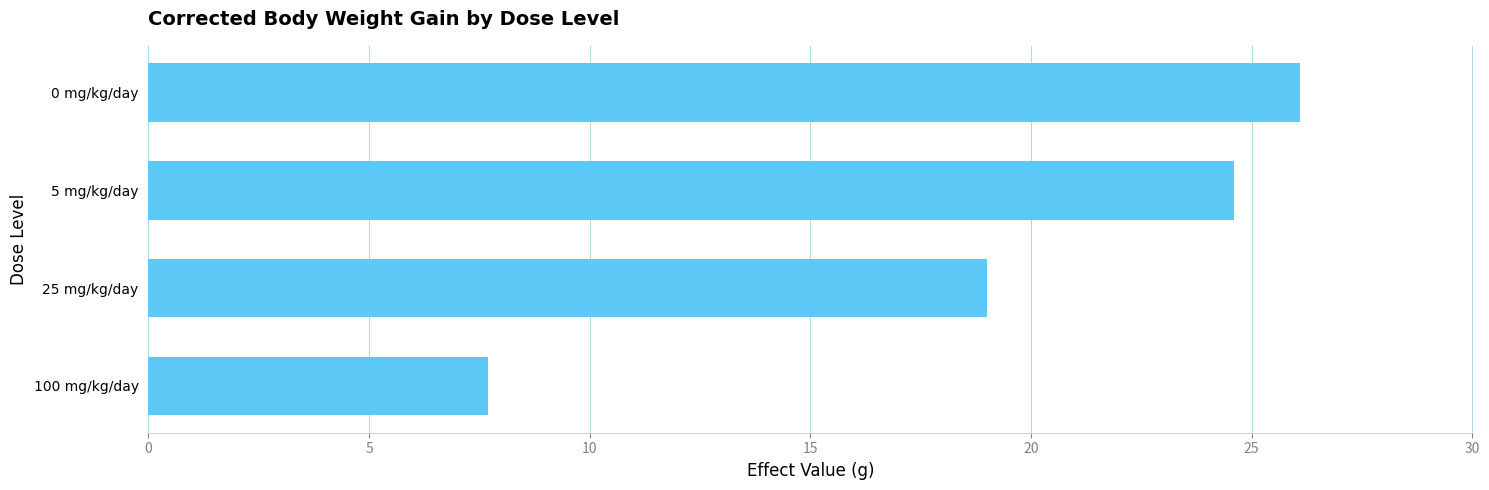

List the labels in order of value, largest first.

0 mg/kg/day, 5 mg/kg/day, 25 mg/kg/day, 100 mg/kg/day